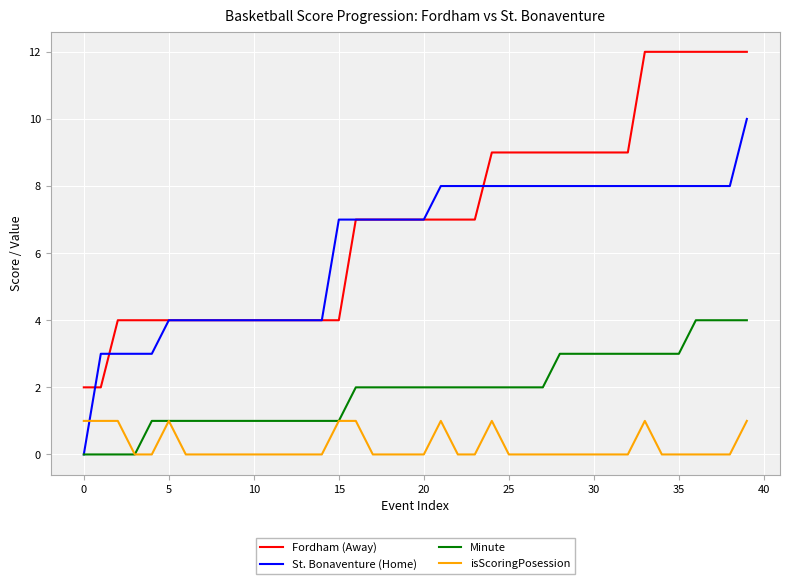

True or false: St. Bonaventure (Home) and isScoringPosession cross at least once.

True